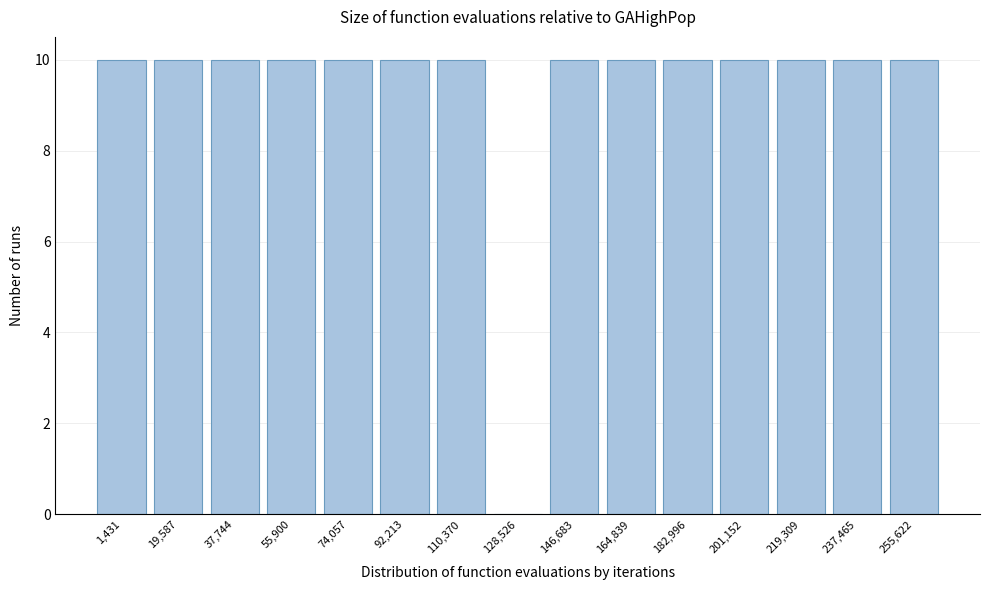

Reading left to right, list all the values displayed in this chart.

1,431=10	19,587=10	37,744=10	55,900=10	74,057=10	92,213=10	110,370=10	128,526=0	146,683=10	164,839=10	182,996=10	201,152=10	219,309=10	237,465=10	255,622=10